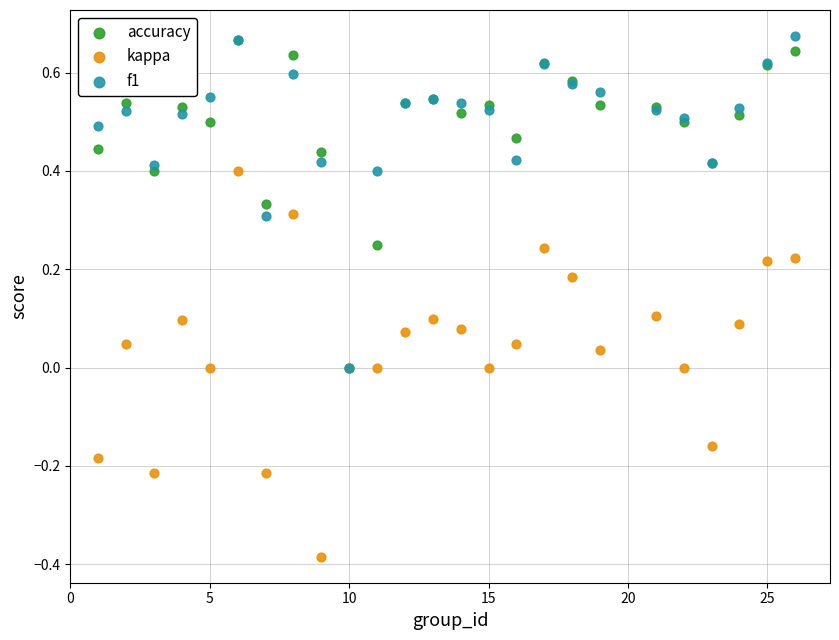

What are all the series names shown in the legend?

accuracy, kappa, f1